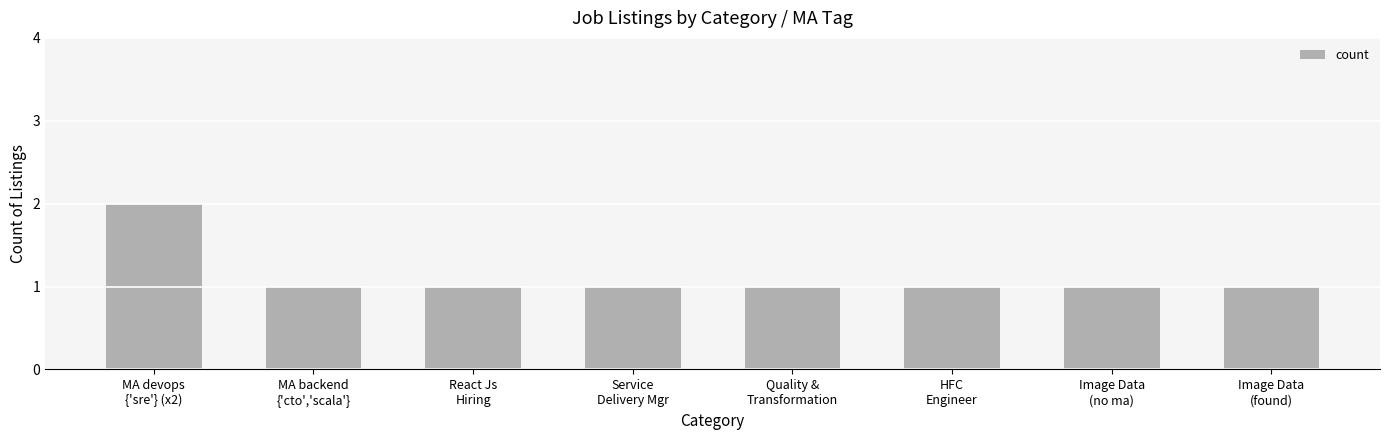

What is the greatest value displayed?

2